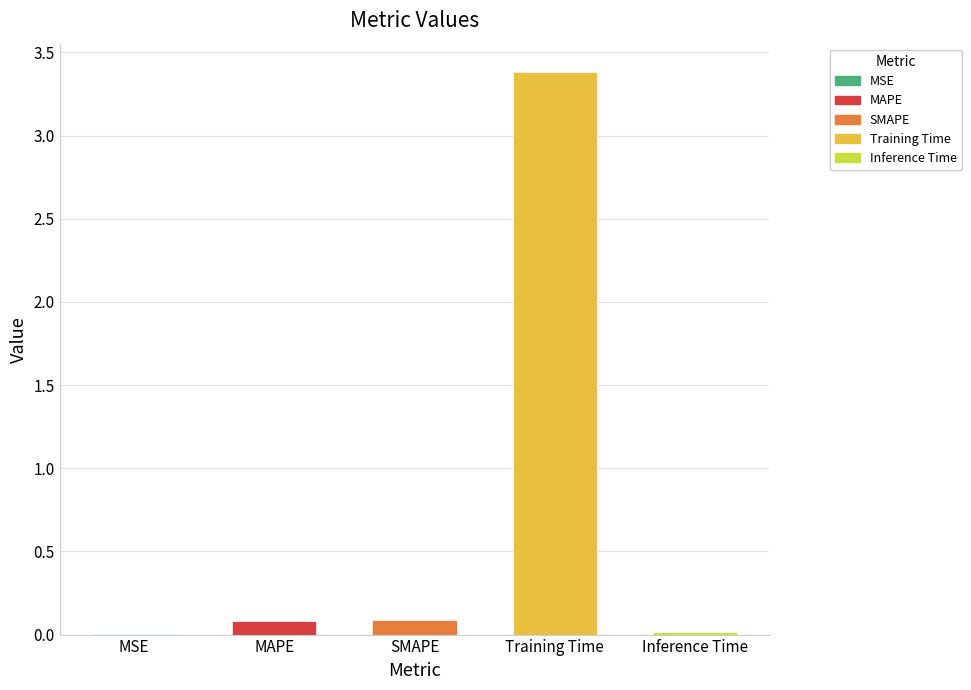

What is the greatest value displayed?

3.4